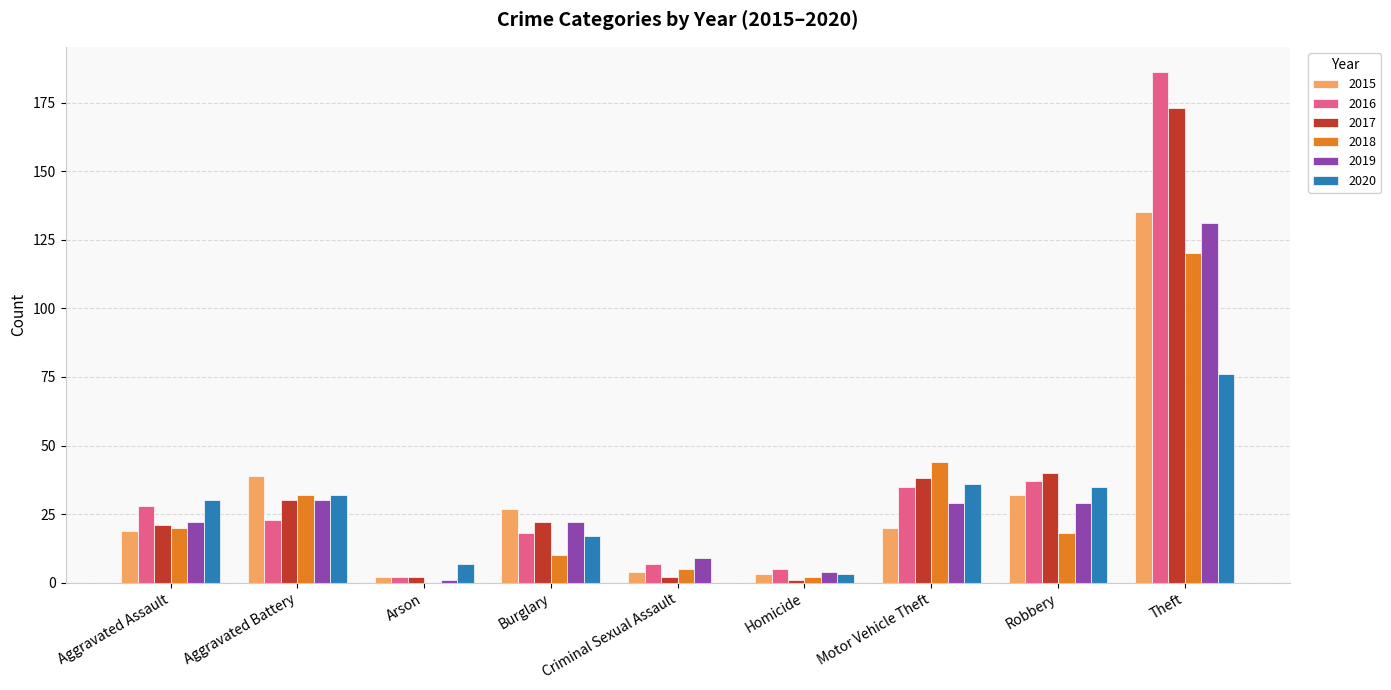

Reading left to right, extract all data points from this chart.

2015: 19	39	2	27	4	3	20	32	135
2016: 28	23	2	18	7	5	35	37	186
2017: 21	30	2	22	2	1	38	40	173
2018: 20	32	0	10	5	2	44	18	120
2019: 22	30	1	22	9	4	29	29	131
2020: 30	32	7	17	0	3	36	35	76